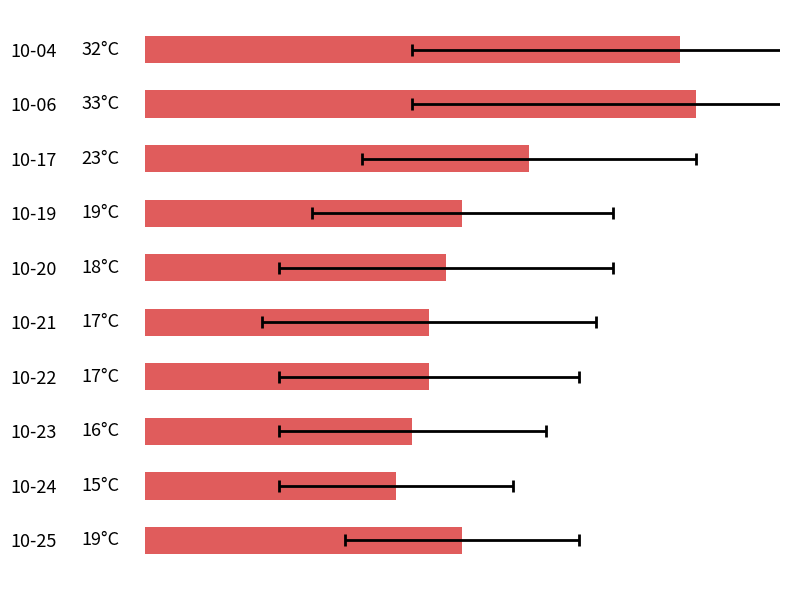

Are the bars horizontal?

Yes